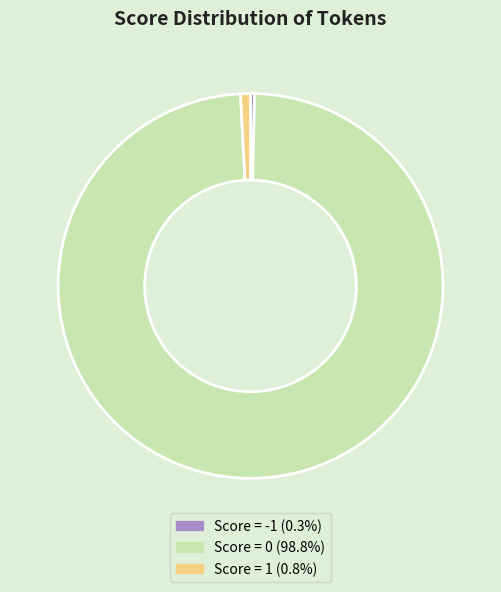

Which has a higher value, Score = 0 or Score = 1?

Score = 0